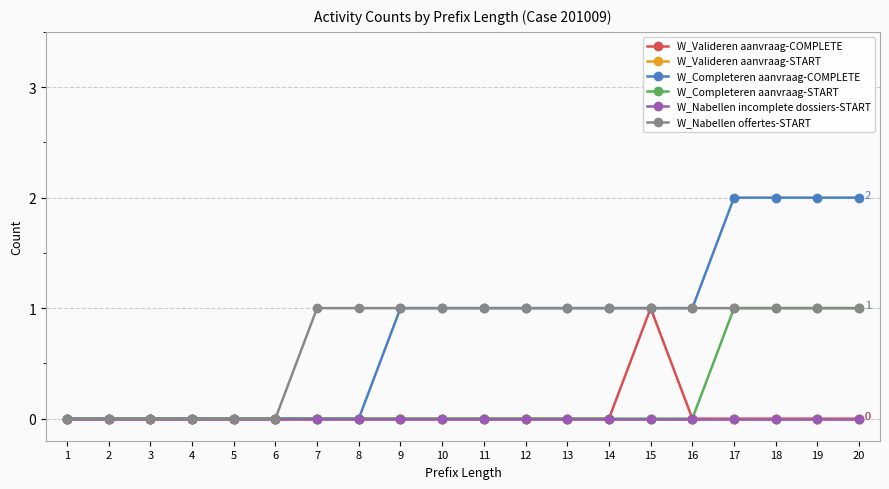

Is this an area chart (filled region under the line)?

No